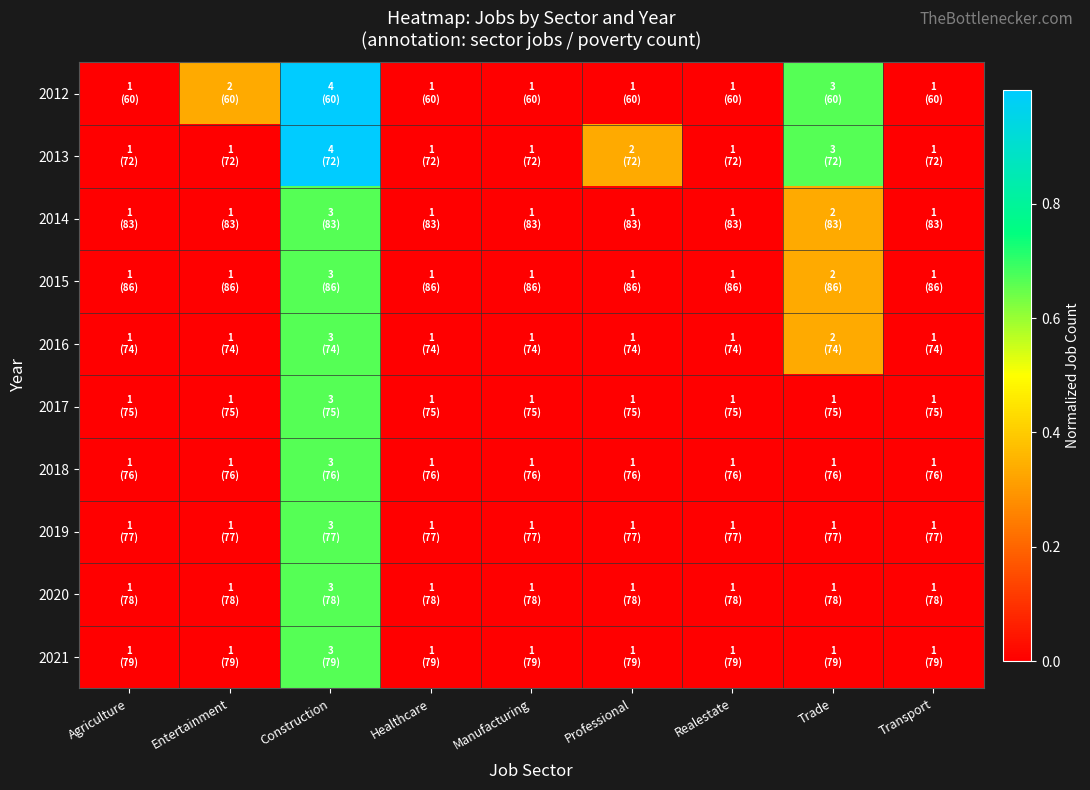

Reading left to right, extract all data points from this chart.

2012: Agriculture=0.0	Entertainment=0.3	Construction=1.0	Healthcare=0.0	Manufacturing=0.0	Professional=0.0	Realestate=0.0	Trade=0.7	Transport=0.0
2013: Agriculture=0.0	Entertainment=0.0	Construction=1.0	Healthcare=0.0	Manufacturing=0.0	Professional=0.3	Realestate=0.0	Trade=0.7	Transport=0.0
2014: Agriculture=0.0	Entertainment=0.0	Construction=0.7	Healthcare=0.0	Manufacturing=0.0	Professional=0.0	Realestate=0.0	Trade=0.3	Transport=0.0
2015: Agriculture=0.0	Entertainment=0.0	Construction=0.7	Healthcare=0.0	Manufacturing=0.0	Professional=0.0	Realestate=0.0	Trade=0.3	Transport=0.0
2016: Agriculture=0.0	Entertainment=0.0	Construction=0.7	Healthcare=0.0	Manufacturing=0.0	Professional=0.0	Realestate=0.0	Trade=0.3	Transport=0.0
2017: Agriculture=0.0	Entertainment=0.0	Construction=0.7	Healthcare=0.0	Manufacturing=0.0	Professional=0.0	Realestate=0.0	Trade=0.0	Transport=0.0
2018: Agriculture=0.0	Entertainment=0.0	Construction=0.7	Healthcare=0.0	Manufacturing=0.0	Professional=0.0	Realestate=0.0	Trade=0.0	Transport=0.0
2019: Agriculture=0.0	Entertainment=0.0	Construction=0.7	Healthcare=0.0	Manufacturing=0.0	Professional=0.0	Realestate=0.0	Trade=0.0	Transport=0.0
2020: Agriculture=0.0	Entertainment=0.0	Construction=0.7	Healthcare=0.0	Manufacturing=0.0	Professional=0.0	Realestate=0.0	Trade=0.0	Transport=0.0
2021: Agriculture=0.0	Entertainment=0.0	Construction=0.7	Healthcare=0.0	Manufacturing=0.0	Professional=0.0	Realestate=0.0	Trade=0.0	Transport=0.0